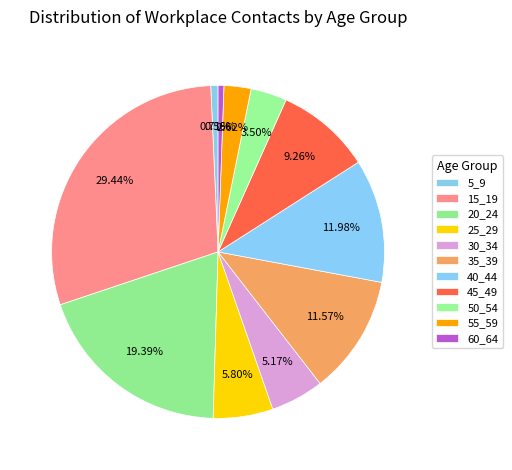

Which slice is the largest?

15_19